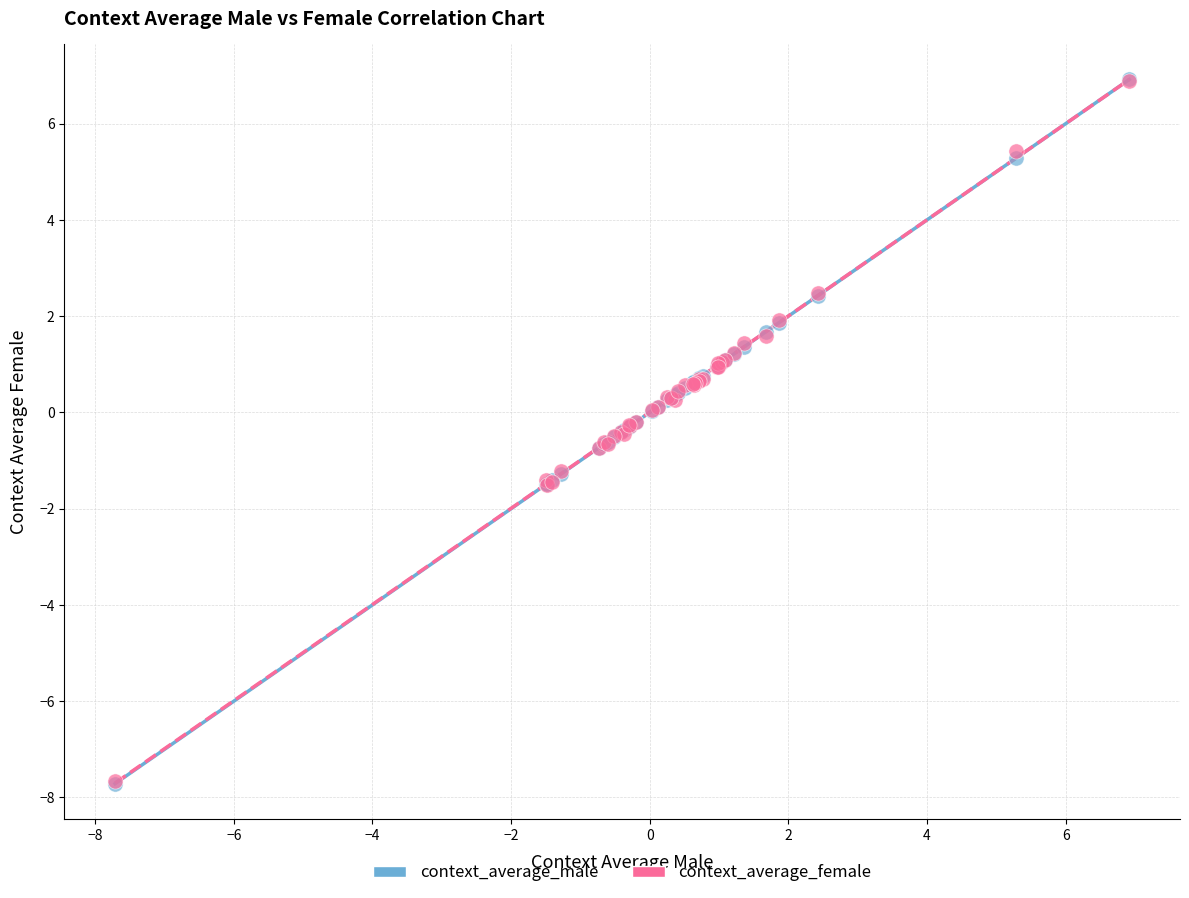

What are all the series names shown in the legend?

context_average_male, context_average_female